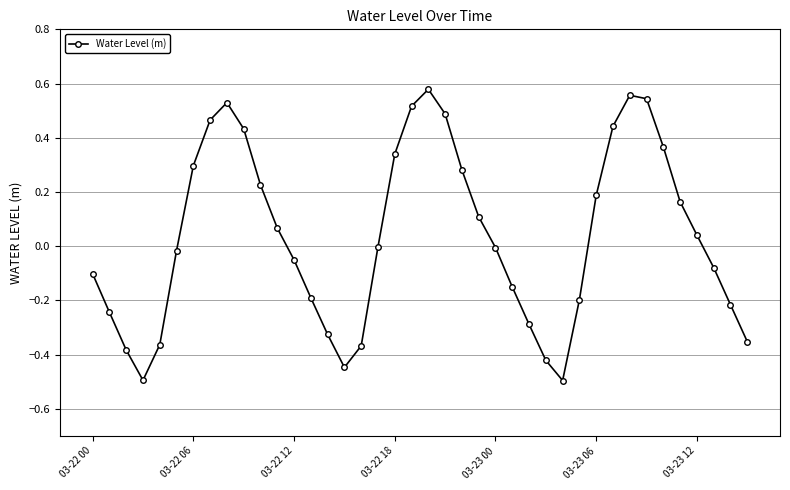

Count the number of data series in this chart.

1